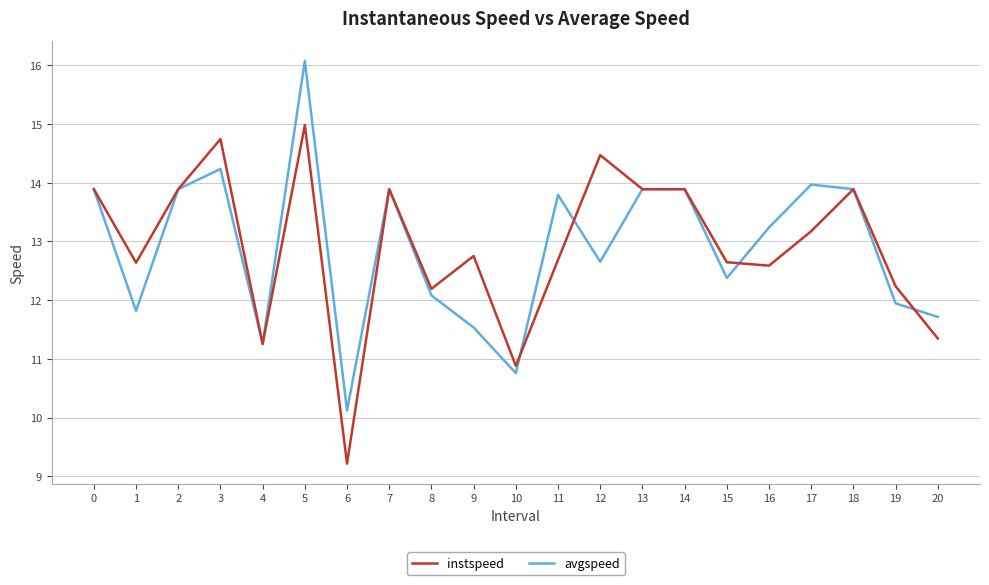

Rank the series by their maximum value, from lowest to highest.

instspeed, avgspeed